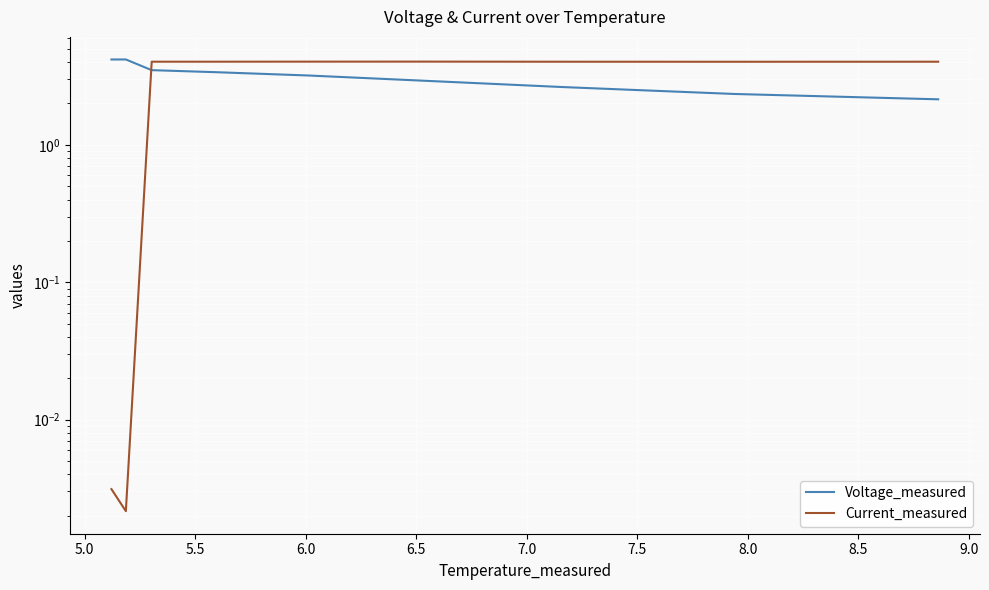

Between 7.0 and 8.0, which series saw the biggest shift?

Voltage_measured